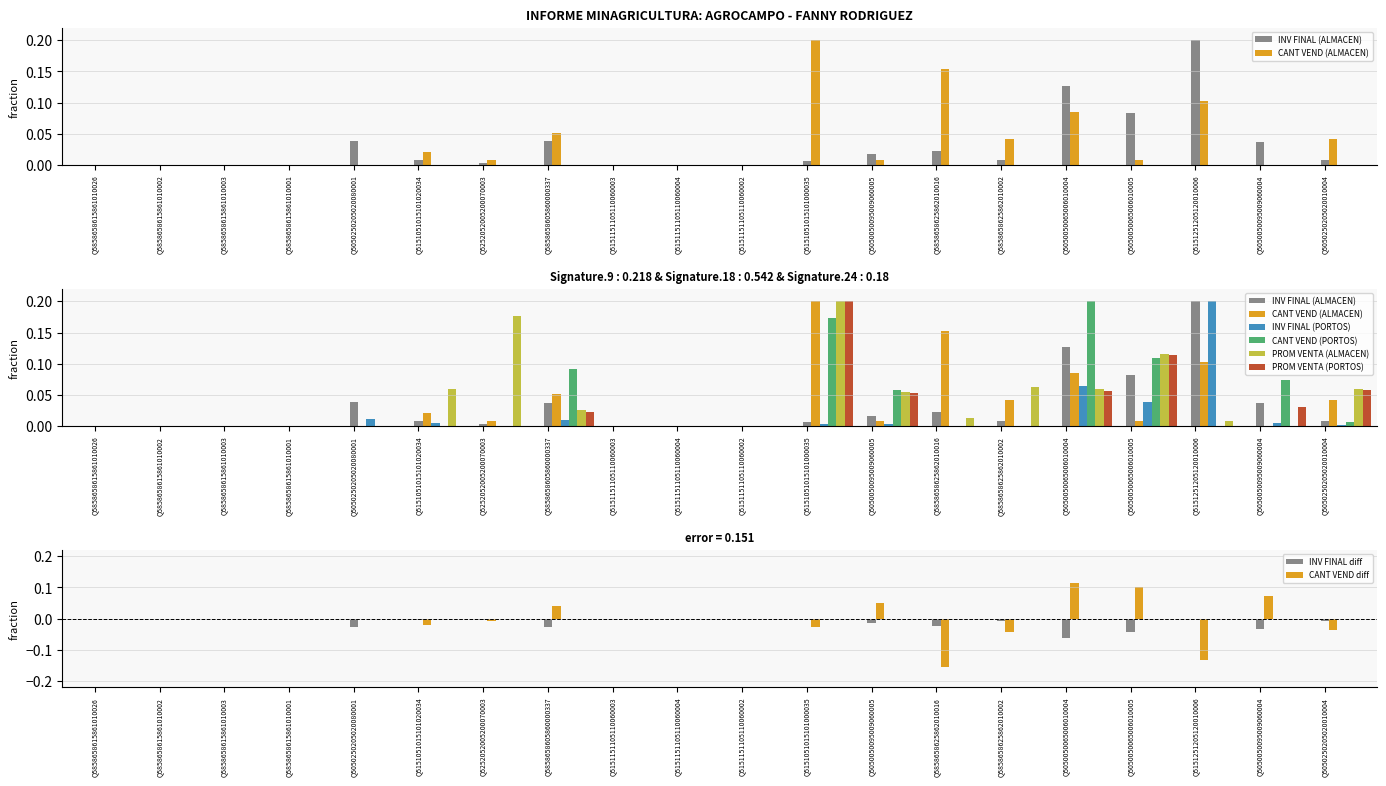

Reading left to right, transcribe all the data shown in this chart.

INV FINAL (ALMACEN): 0.0	0.0	0.0	0.0	0.0	0.0	0.0	0.0	0.0	0.0	0.0	0.0	0.0	0.0	0.0	0.1	0.1	0.2	0.0	0.0
CANT VEND (ALMACEN): 0.0	0.0	0.0	0.0	0.0	0.0	0.0	0.1	0.0	0.0	0.0	0.2	0.0	0.2	0.0	0.1	0.0	0.1	0.0	0.0
INV FINAL (PORTOS): 0.0	0.0	0.0	0.0	0.0	0.0	0.0	0.0	0.0	0.0	0.0	0.0	0.0	0.0	0.0	0.1	0.0	0.2	0.0	0.0
CANT VEND (PORTOS): 0.0	0.0	0.0	0.0	0.0	0.0	0.0	0.1	0.0	0.0	0.0	0.2	0.1	0.0	0.0	0.2	0.1	-0.0	0.1	0.0
PROM VENTA (ALMACEN): 0.0	0.0	0.0	0.0	0.0	0.1	0.2	0.0	0.0	0.0	0.0	0.2	0.1	0.0	0.1	0.1	0.1	0.0	0.0	0.1
PROM VENTA (PORTOS): 0.0	0.0	0.0	0.0	0.0	0.0	0.0	0.0	0.0	0.0	0.0	0.2	0.1	0.0	0.0	0.1	0.1	-0.0	0.0	0.1